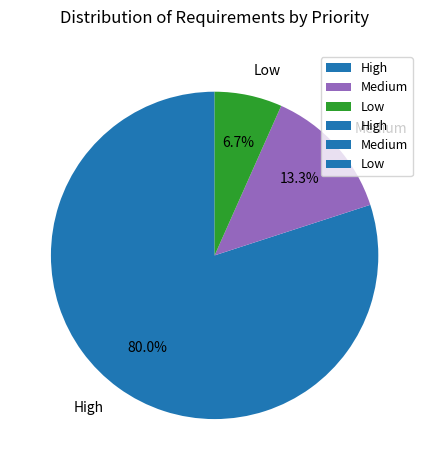

What percentage is the Low slice, to the nearest percent?

7%